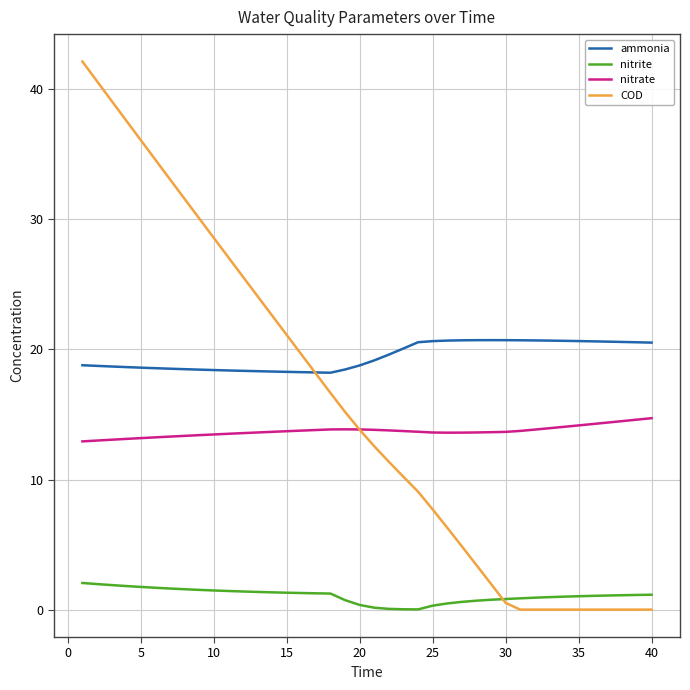

Which series has the largest range (max minus min)?

COD